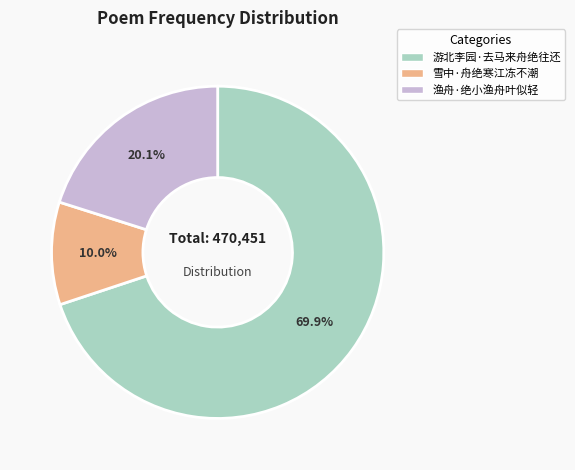

To the nearest percent, what portion does 渔舟·绝小渔舟叶似轻 represent?

20%